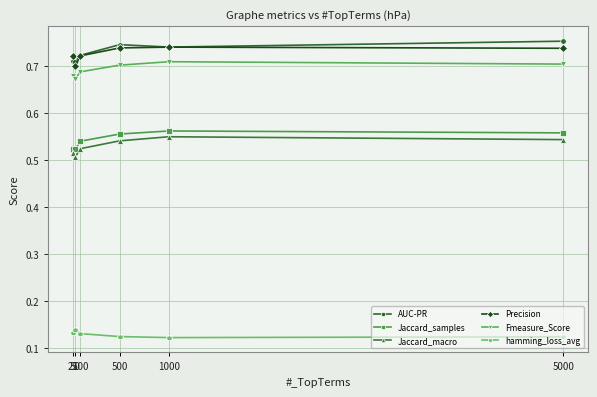

At how many categories does at least one series exceed 0?

6